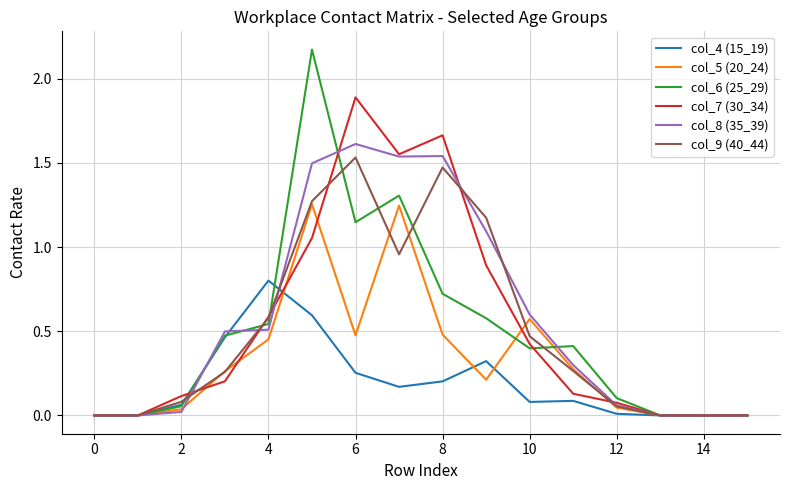

What is the maximum value for col_7 (30_34)?

1.9